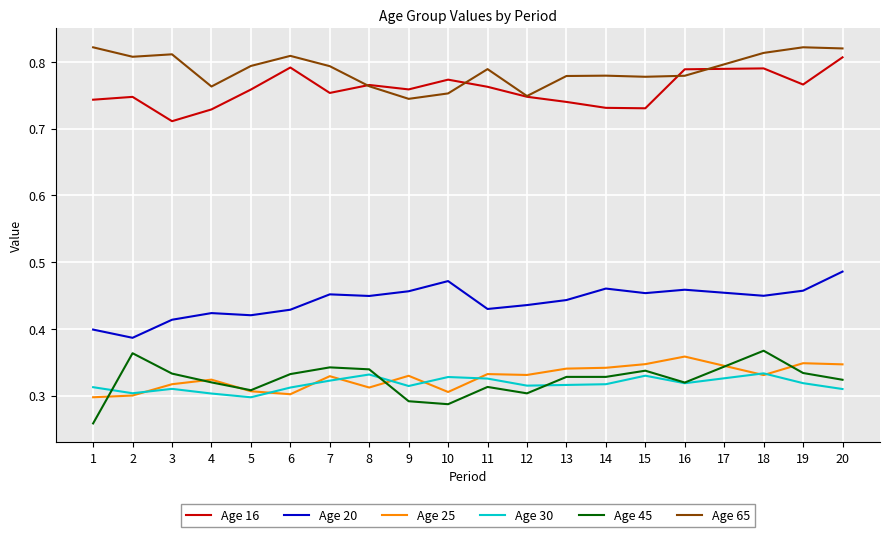

At which category does Age 30 reach its first local peak?

3